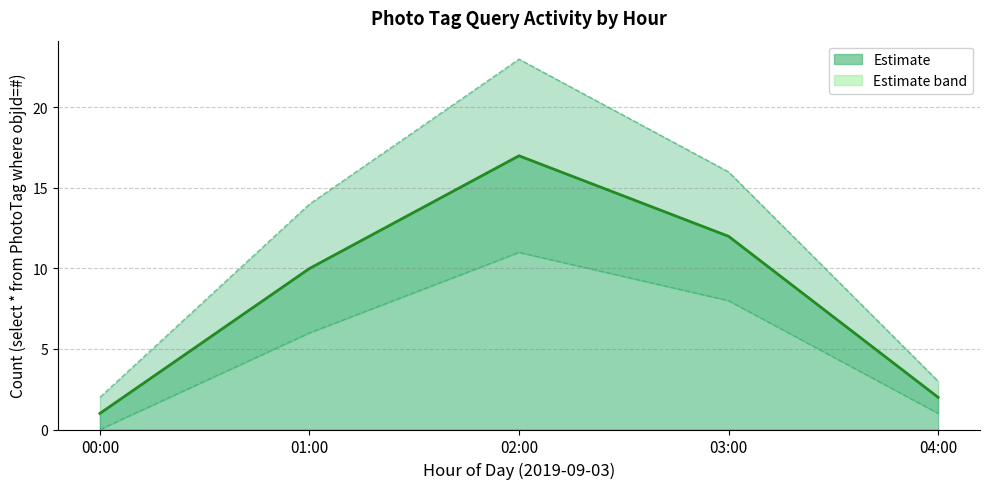

What is the difference between the values at 02:00 and 04:00?

15